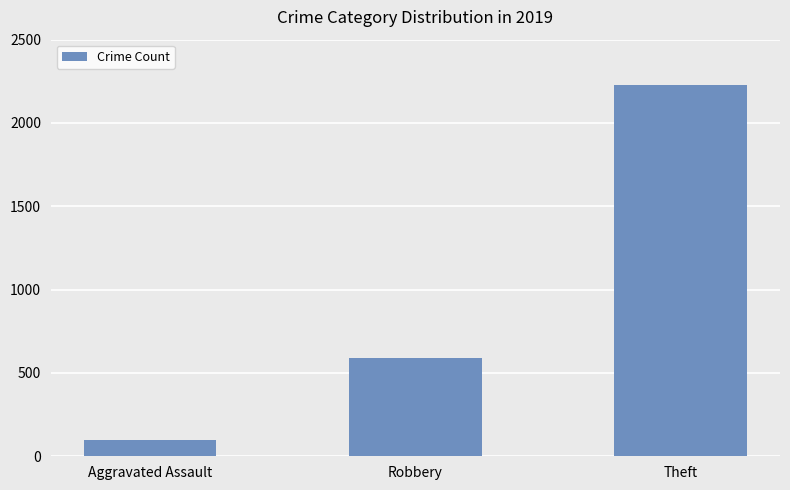

Are the bars horizontal?

No